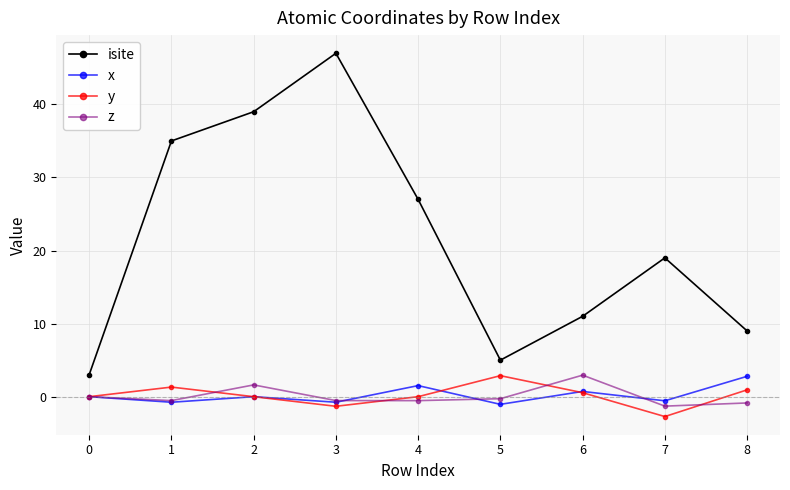

What is the difference between the highest and lowest values at 3?

48.3